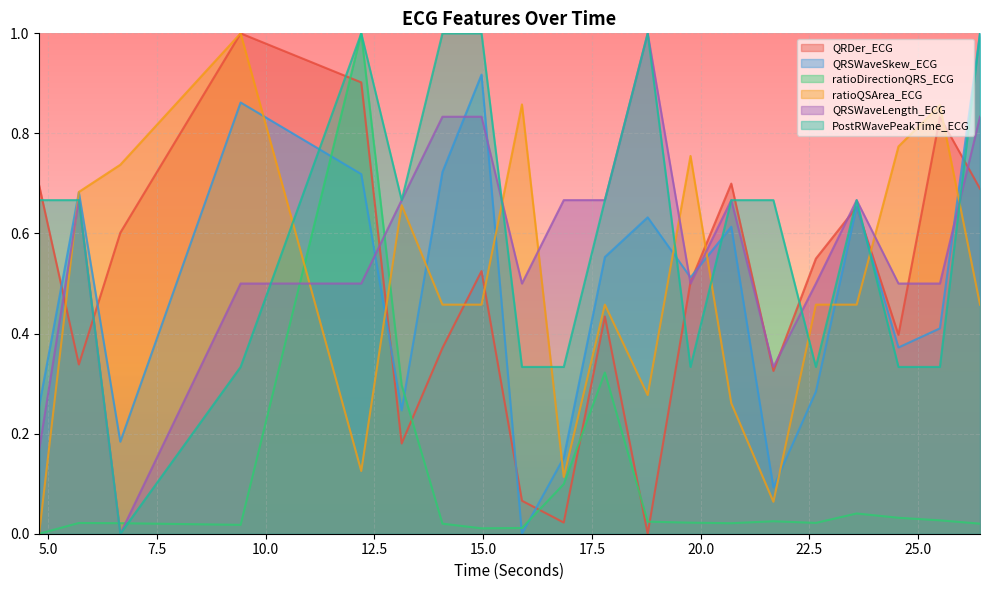

Where is the first local maximum for QRSWaveSkew_ECG?

5.703125